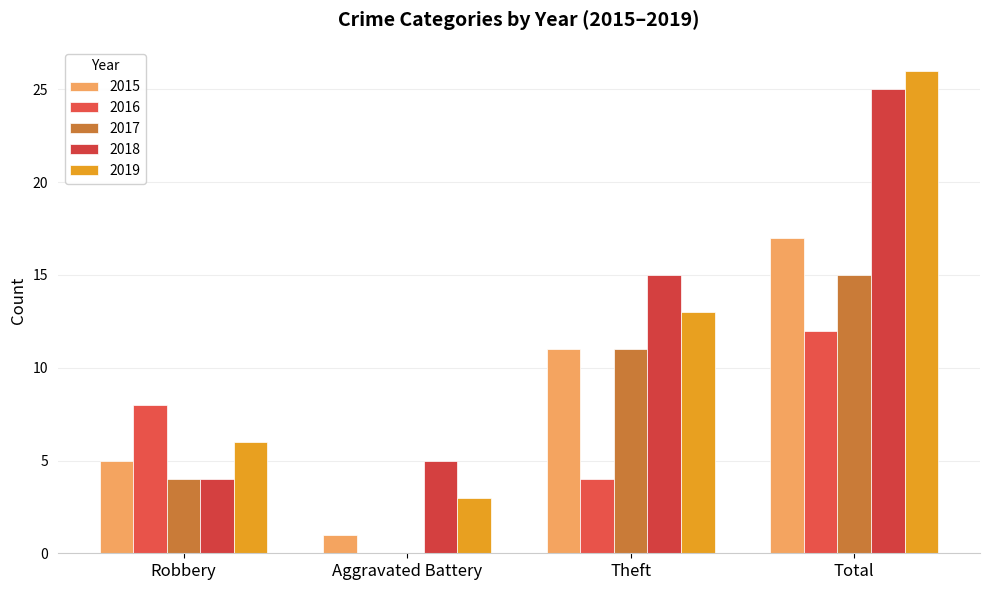

How many categories are shown in the chart?

4